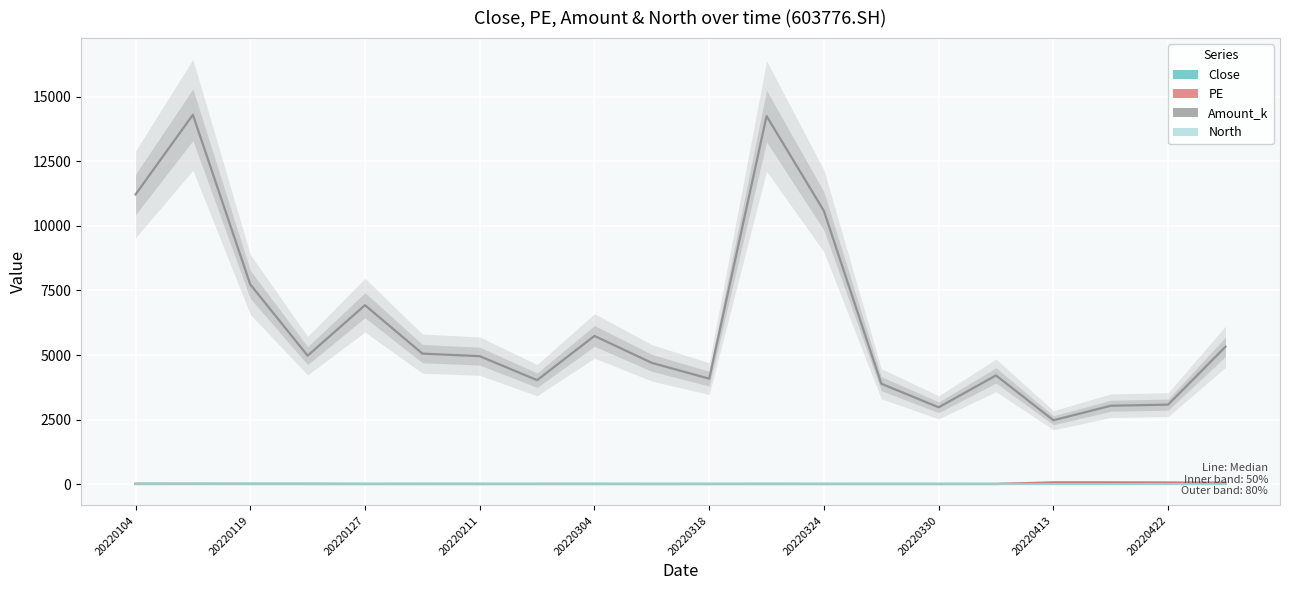

What is the average value of the Close series?

15.7